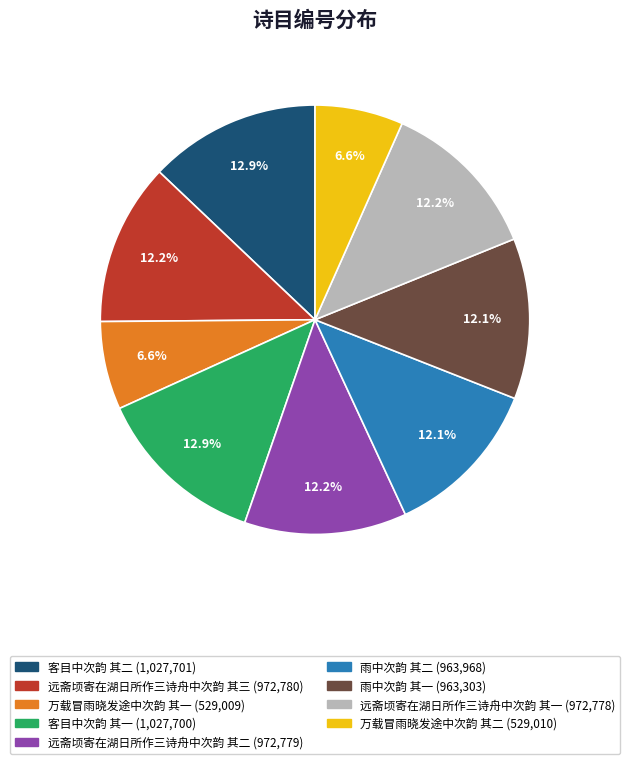

What percentage is the 远斋顷寄在湖日所作三诗舟中次韵 其一 slice, to the nearest percent?

12%